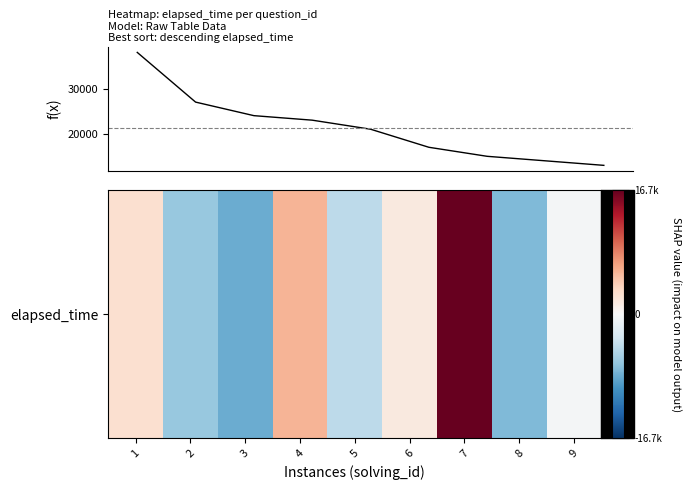

What is the maximum value shown in the chart?

38000